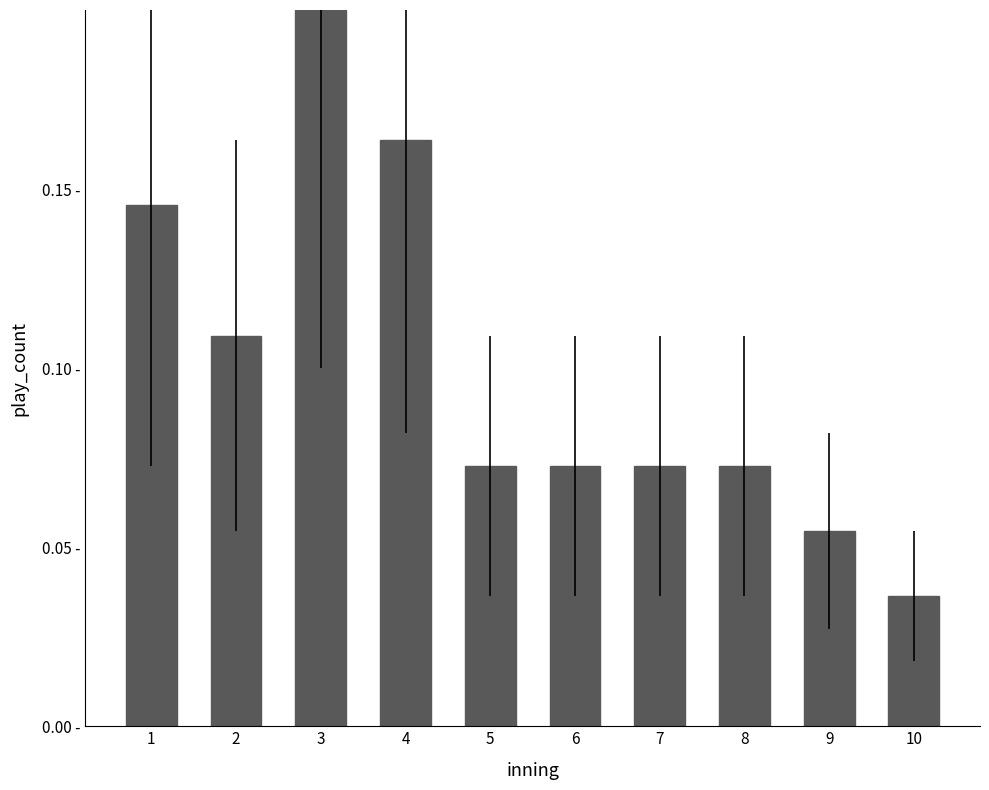

Does the chart contain any negative values?

No